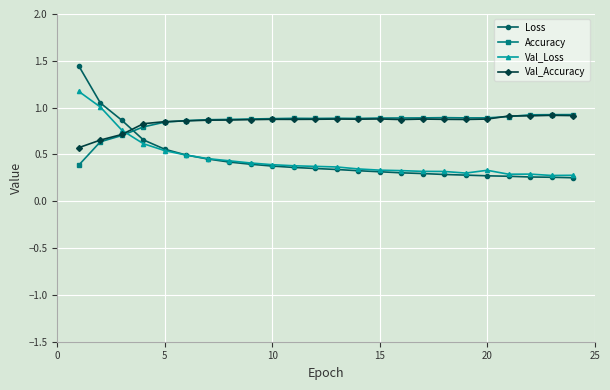

At how many categories does at least one series exceed 0?

24